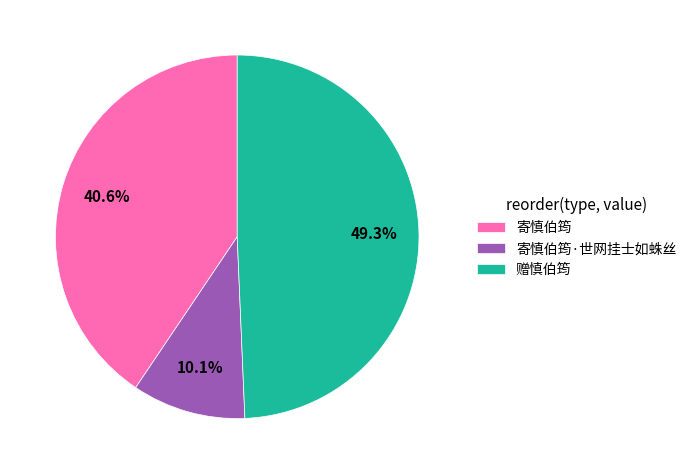

What is the ratio of the value at 寄慎伯筠 to the value at 寄慎伯筠·世网挂士如蛛丝?

4.0